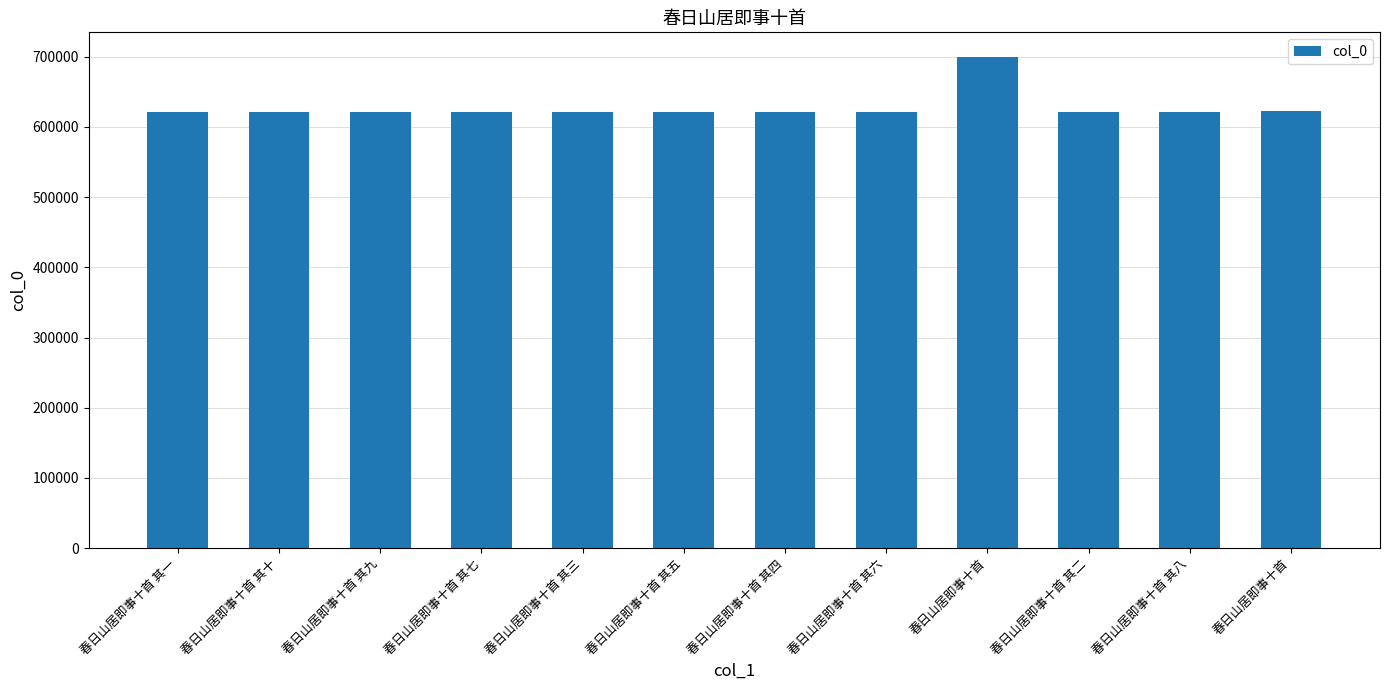

What is the sum of all values?

7538986